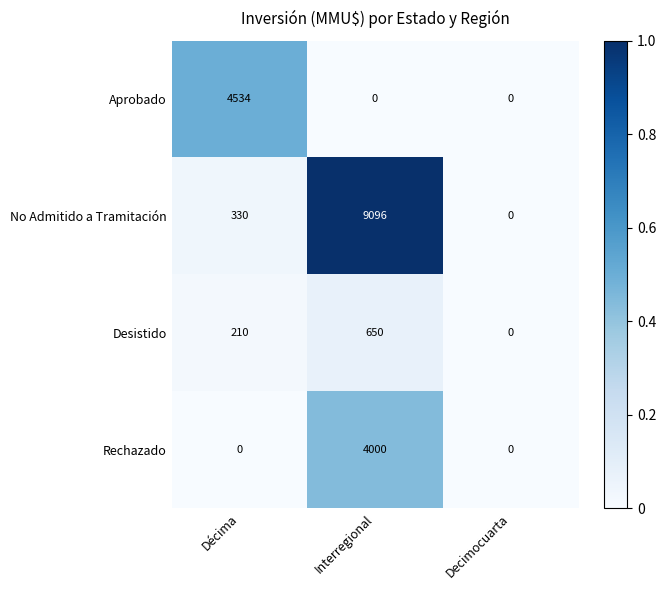

Where is No Admitido a Tramitación nearest to the value 4548?

Décima